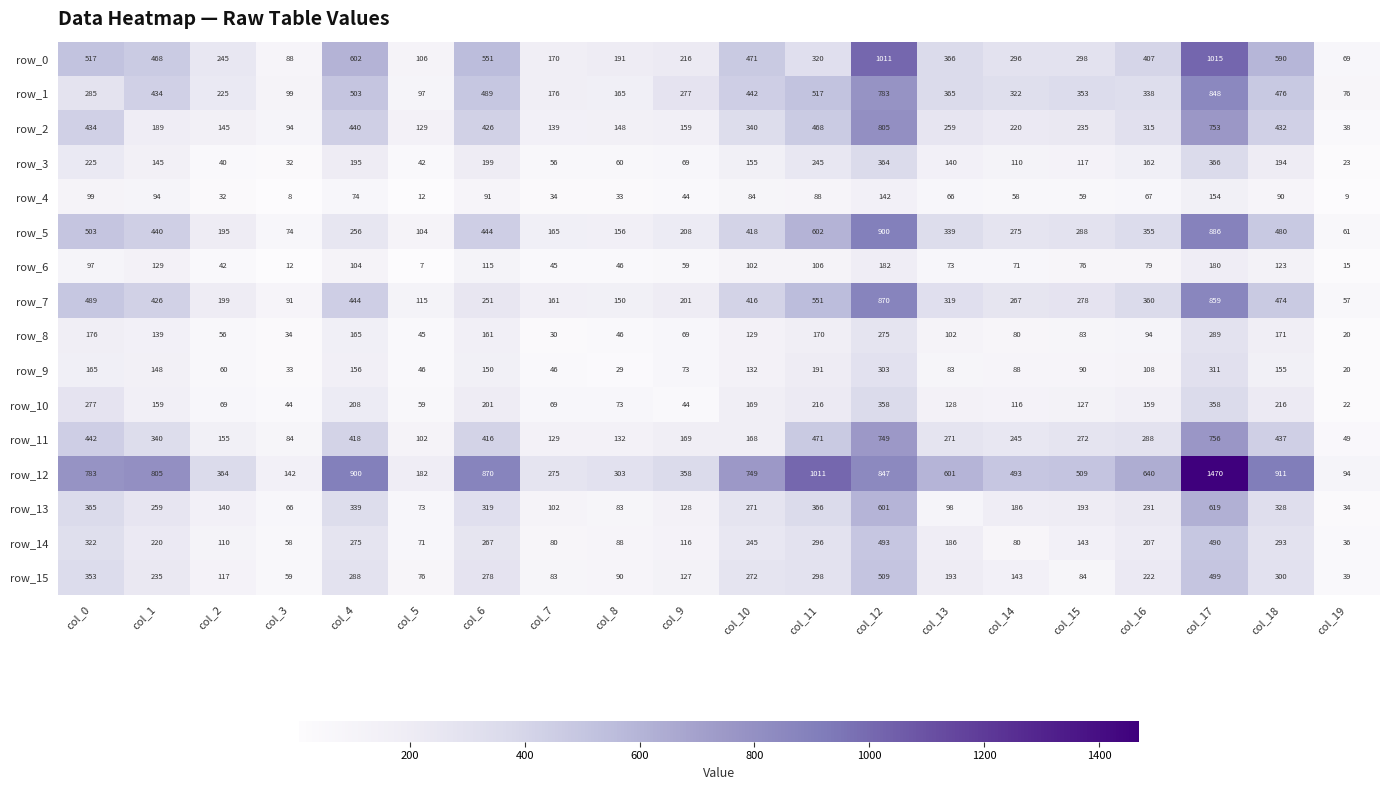

What is the average value of the row_3 series?

147